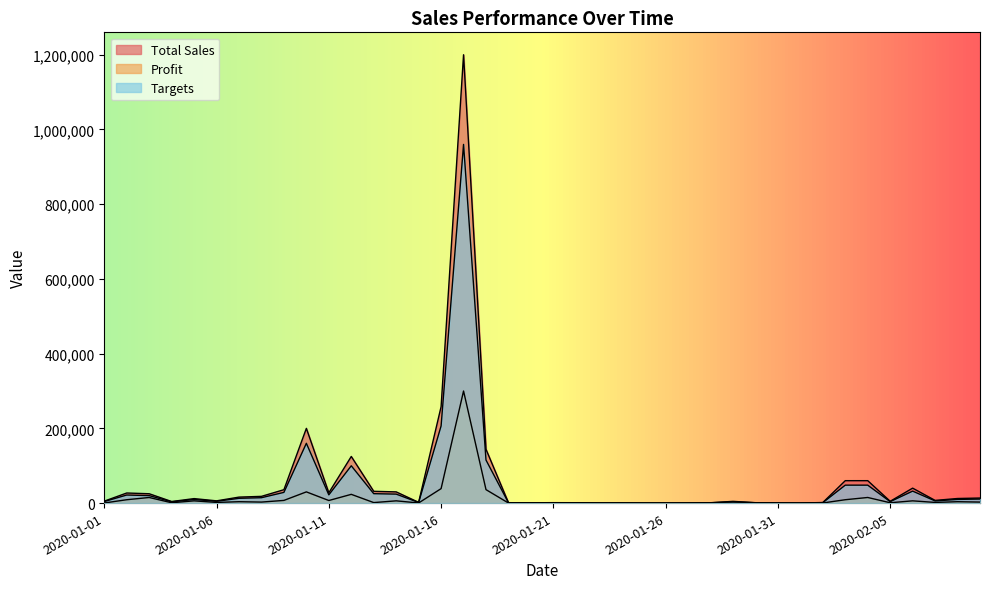

At which label is Profit closest to 150009?

2020-01-16